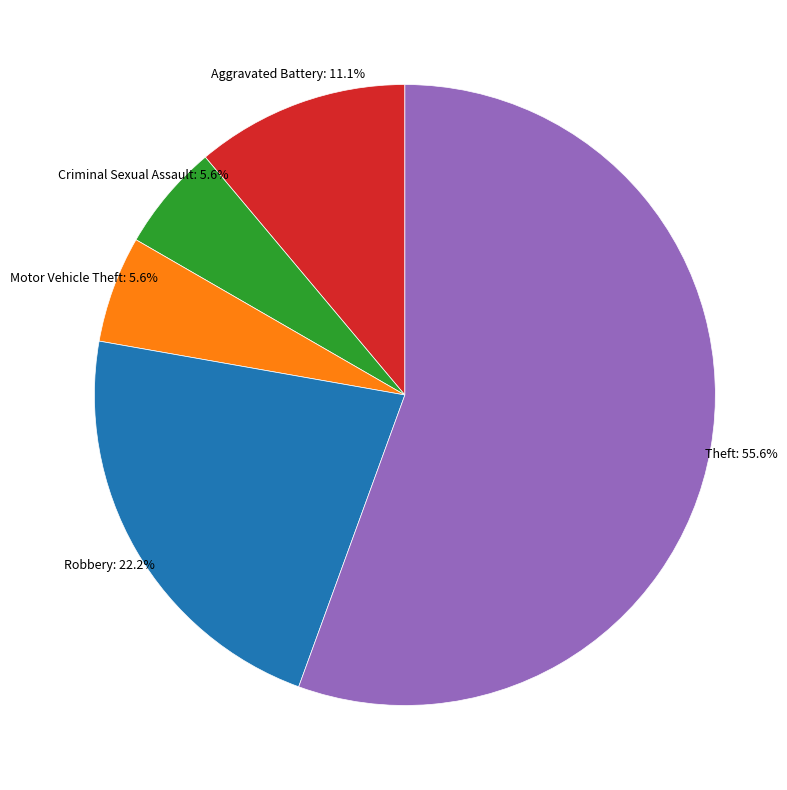

Is there any slice that represents more than half of the pie?

Yes